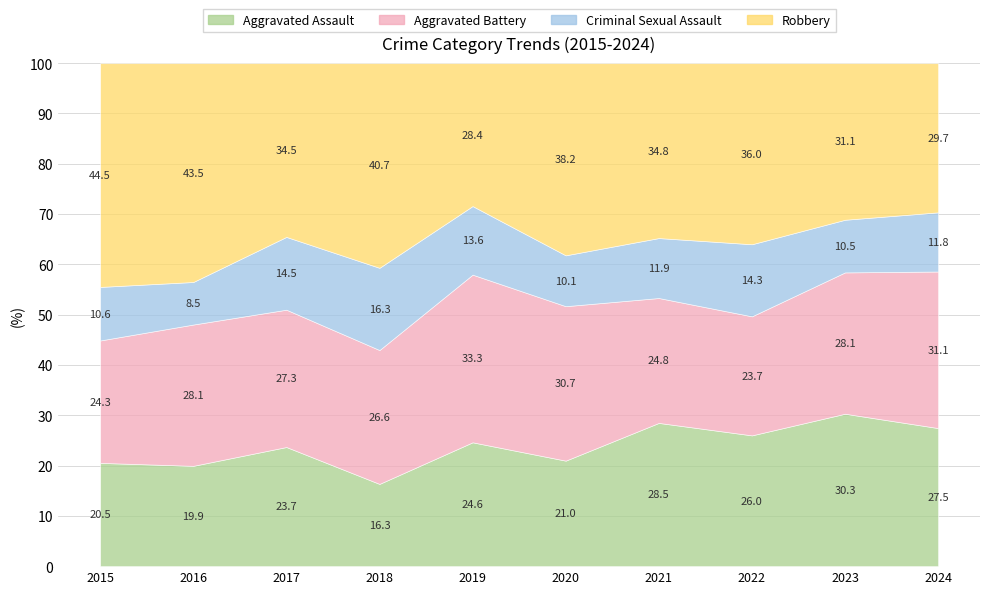

Does the chart have visible grid lines?

Yes